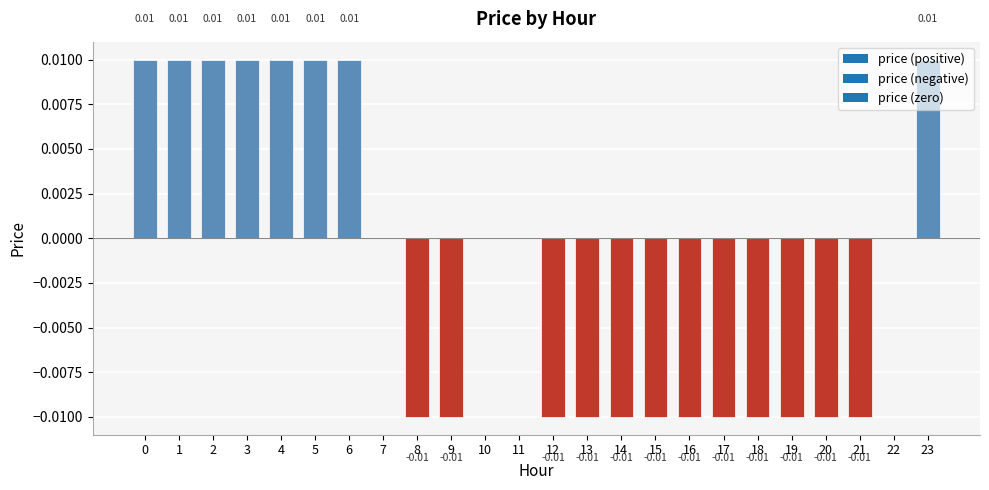

Is it true that the value at 11 is -0.0?

False